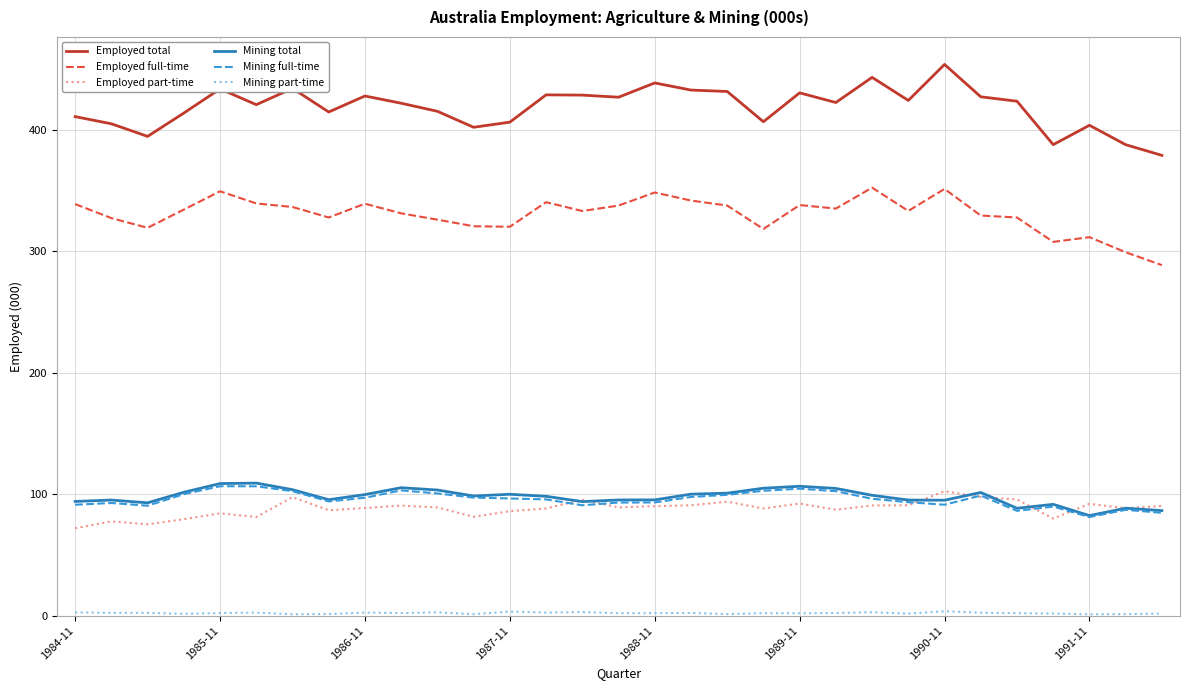

True or false: Employed part-time and Employed full-time cross at least once.

False